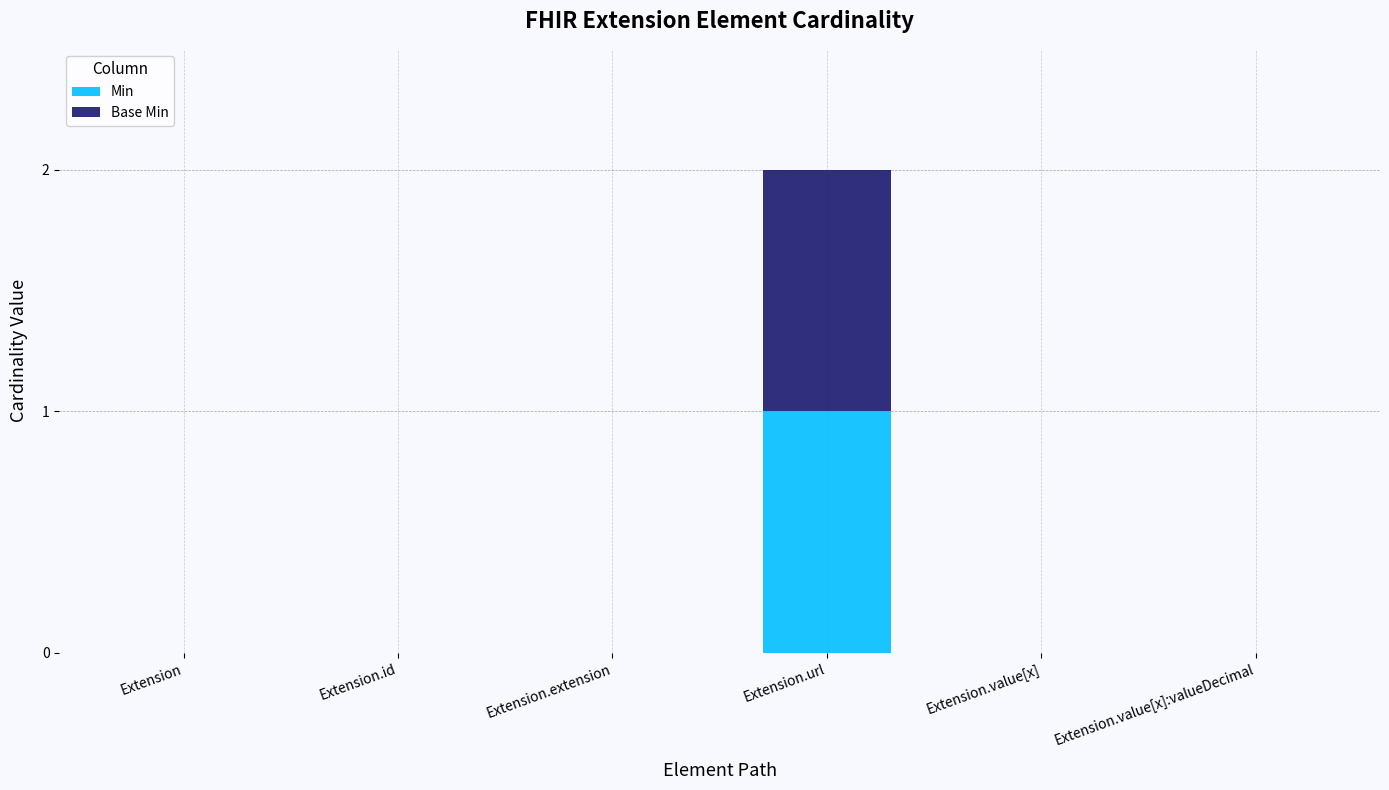

The value of Min at Extension.value[x]:valueDecimal is -1. True or false?

False